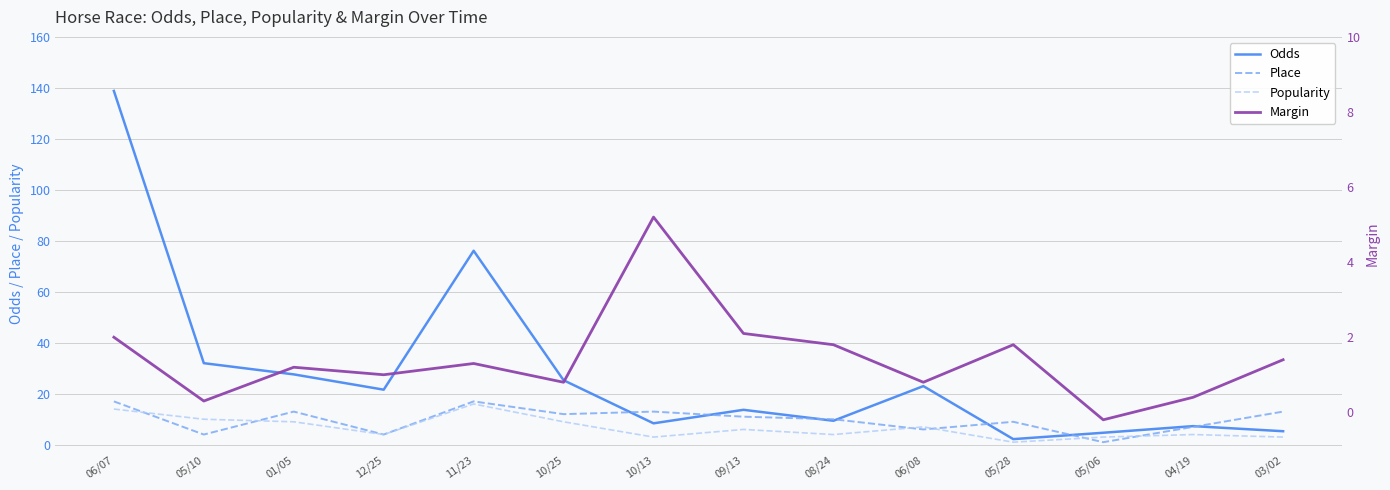

Is the value of Odds at 05/10 greater than the value of Popularity at 06/08?

Yes